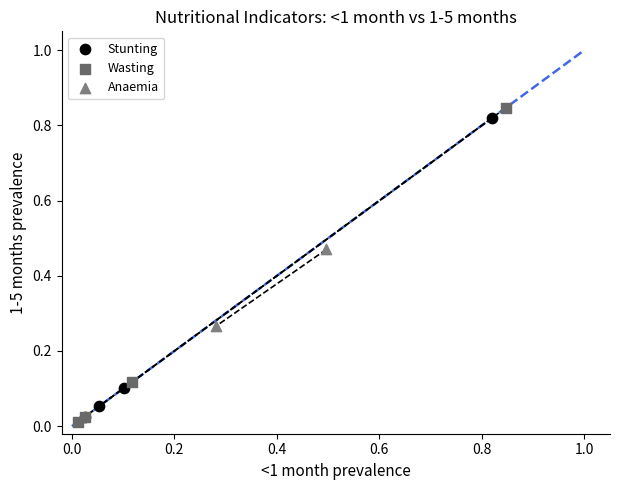

Which series reaches the minimum Y coordinate?

Wasting